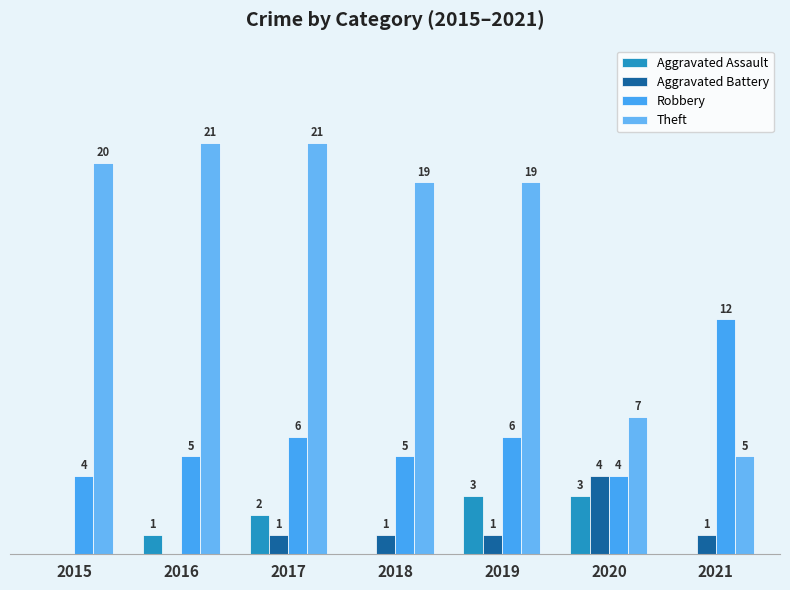

Reading left to right, list all the values displayed in this chart.

Aggravated Assault: 0	1	2	0	3	3	0
Aggravated Battery: 0	0	1	1	1	4	1
Robbery: 4	5	6	5	6	4	12
Theft: 20	21	21	19	19	7	5